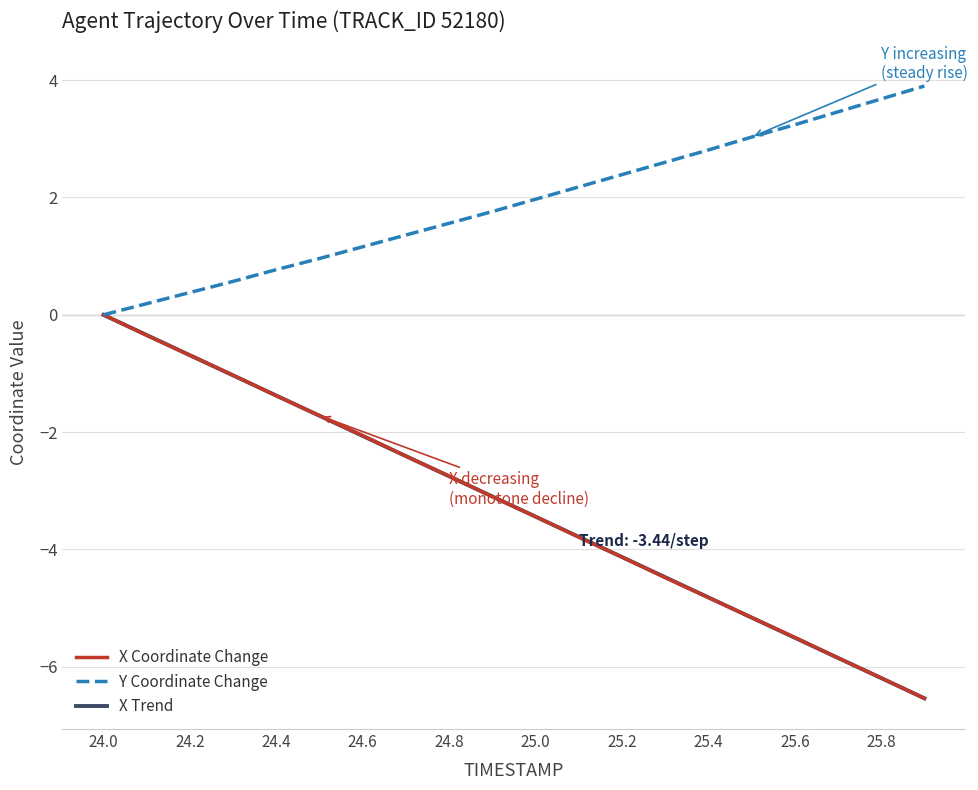

What is the smallest value displayed?

-6.5